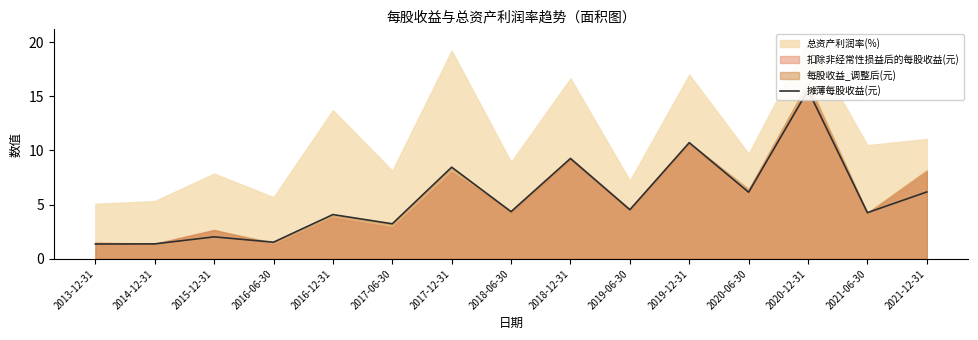

Approximately how many times larger is the value at 2019-12-31 compared to 2013-12-31?

7.8